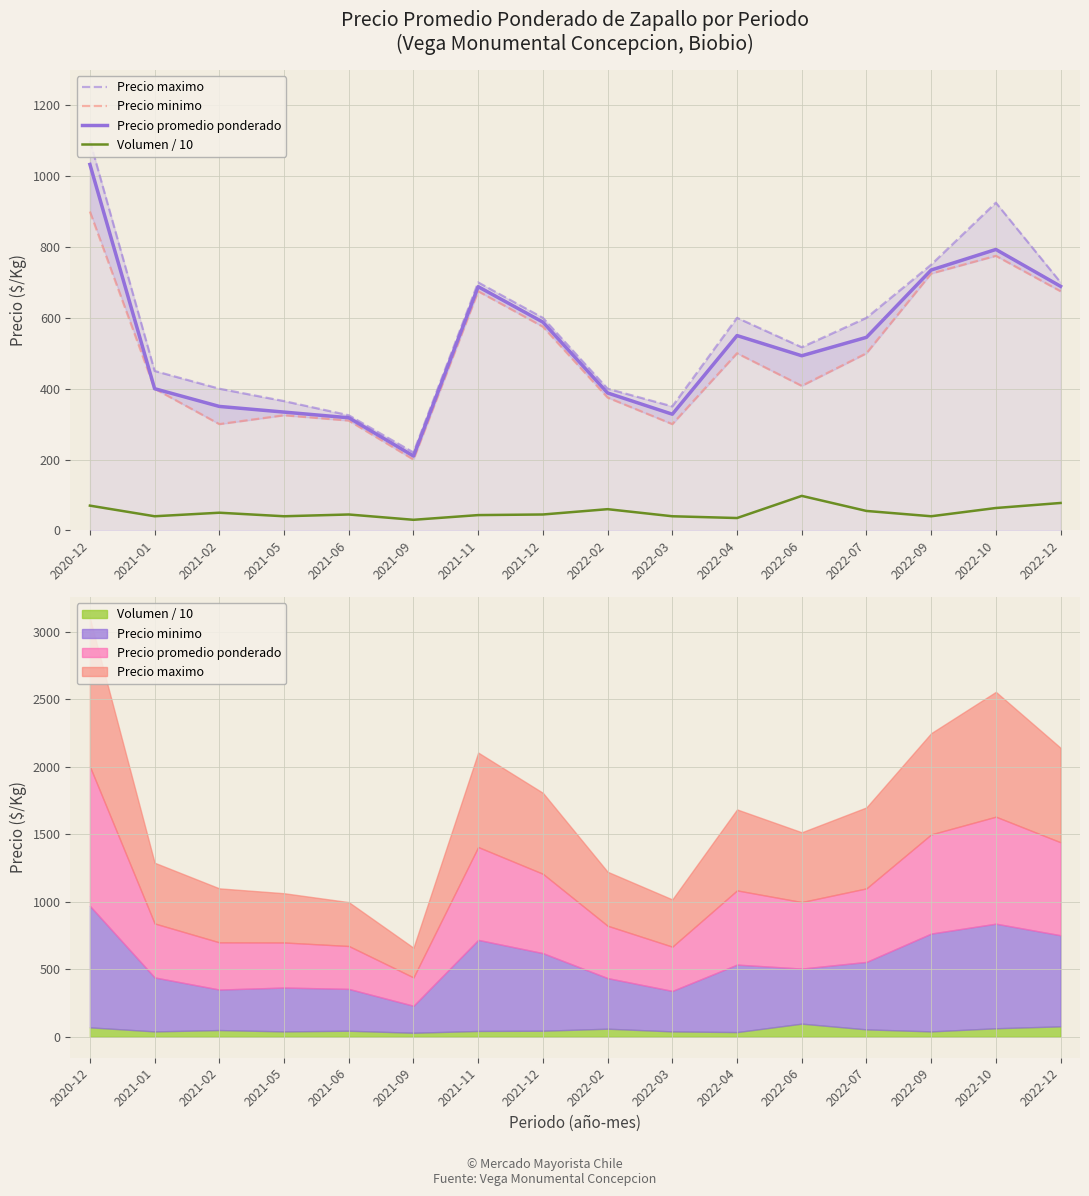

True or false: Volumen / 10 and Precio promedio ponderado cross at least once.

False